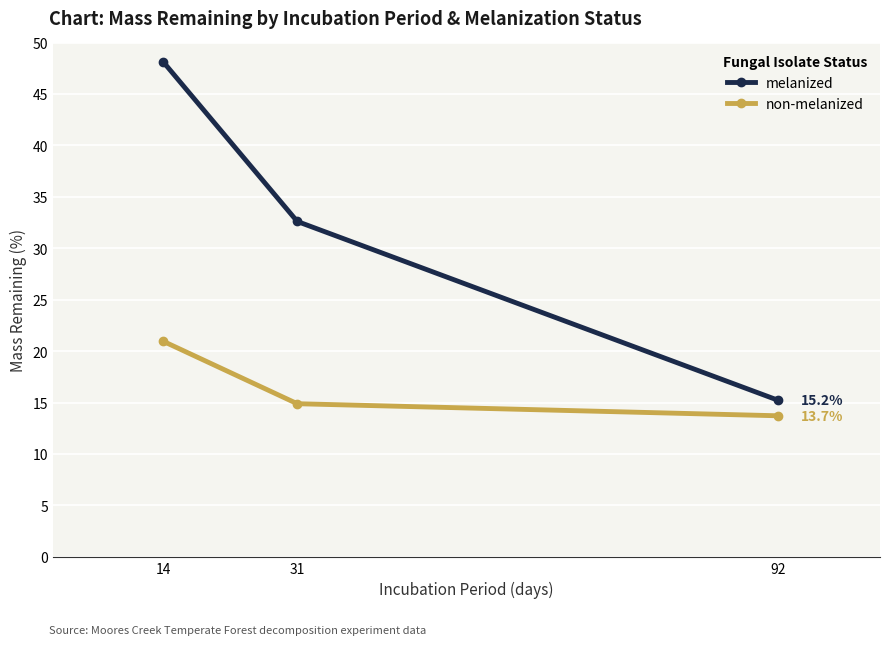

List the series in order of their overall mean, lowest first.

non-melanized, melanized